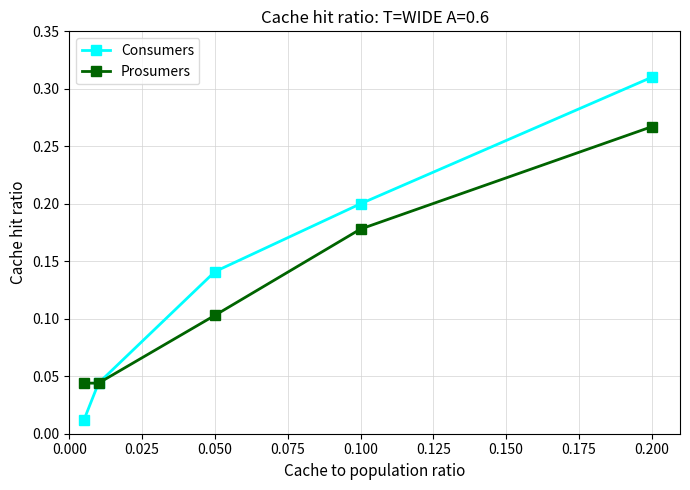

How many Prosumers values are between 0 and 1?

5